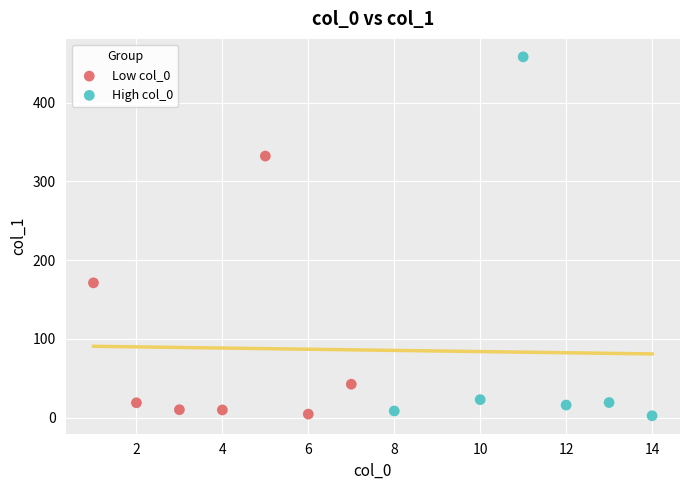

What are all the series names shown in the legend?

Low col_0, High col_0